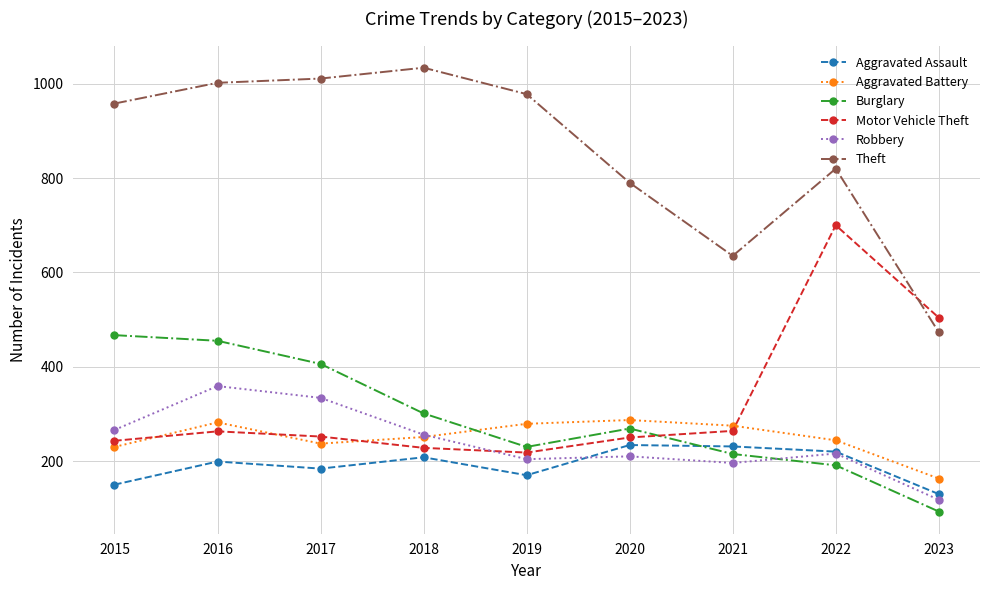

Which label corresponds to the largest value in the chart?

2018